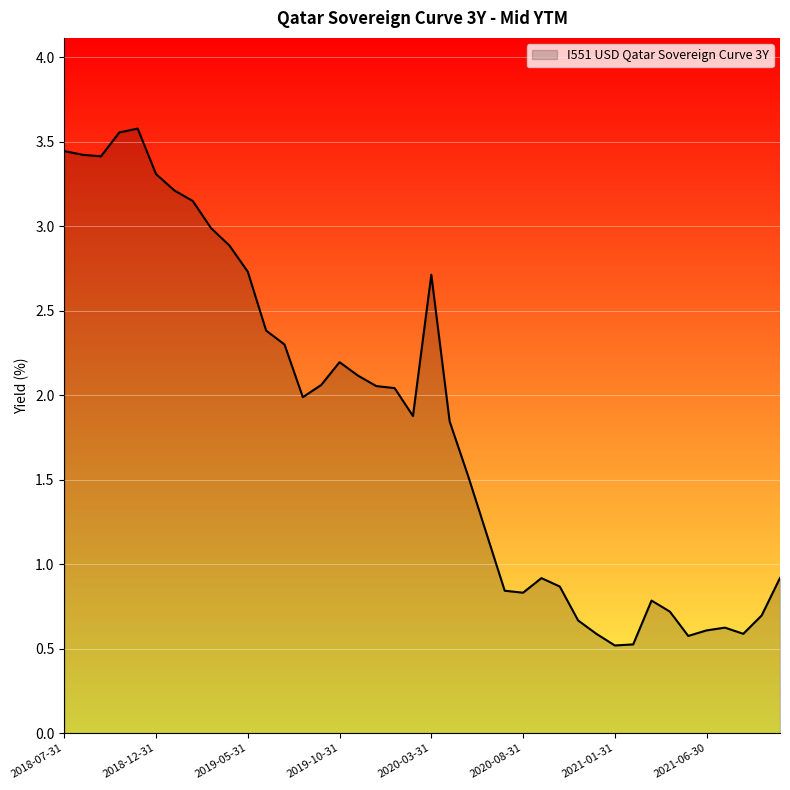

How many distinct data groups are displayed?

1